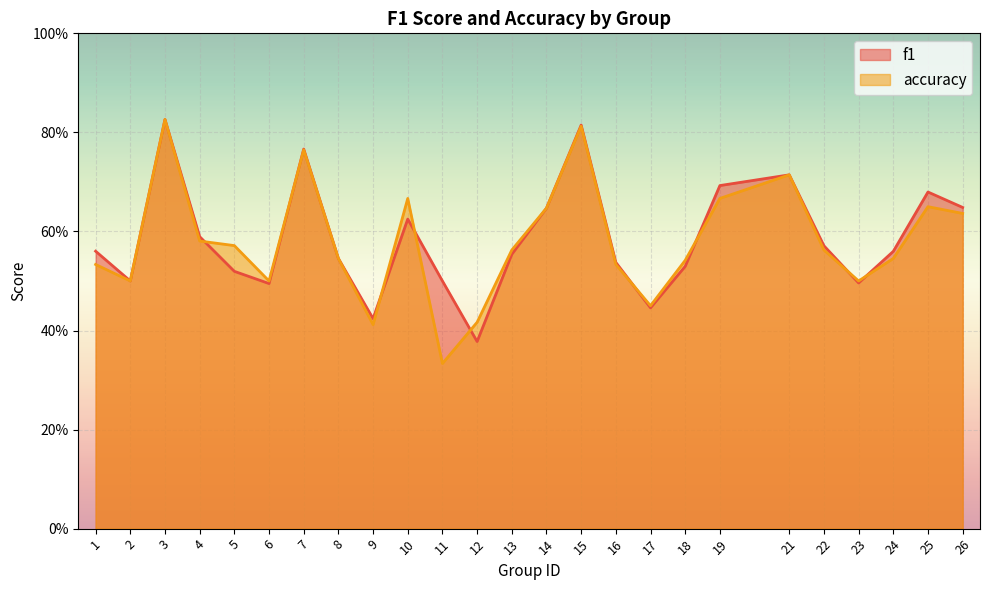

How many f1 values are between 0 and 1?

25